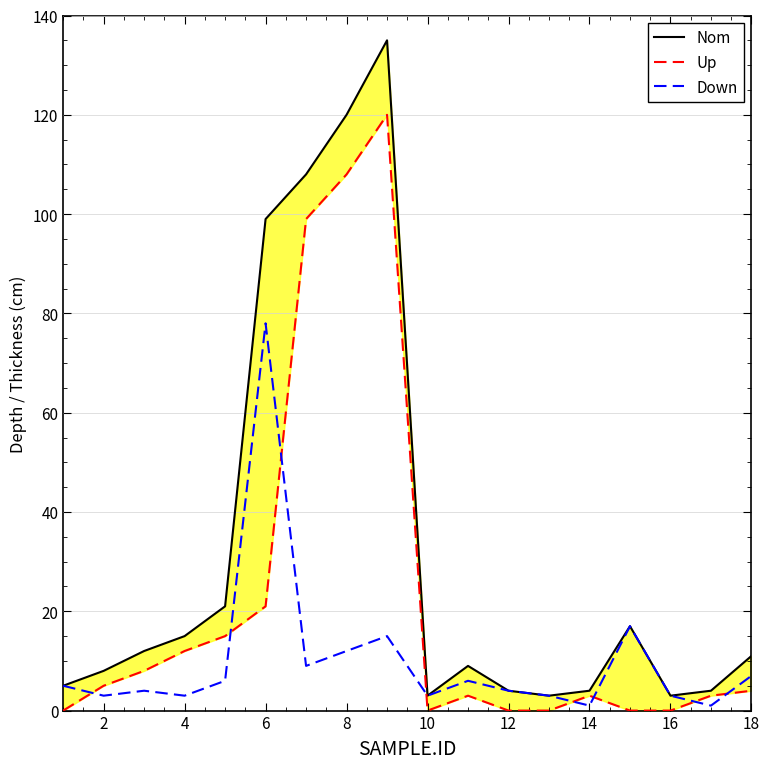

What is the sum of all Down values?

180